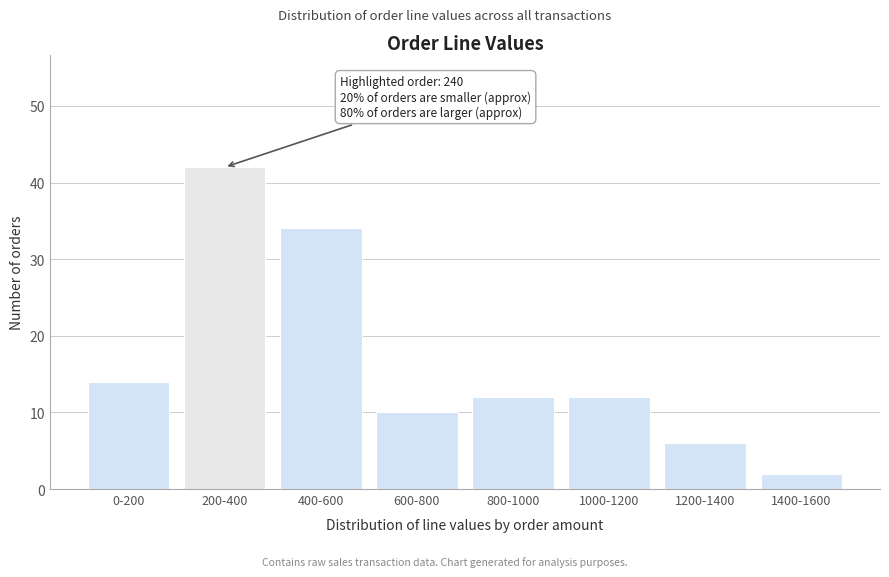

Reading left to right, list all the values displayed in this chart.

14	42	34	10	12	12	6	2